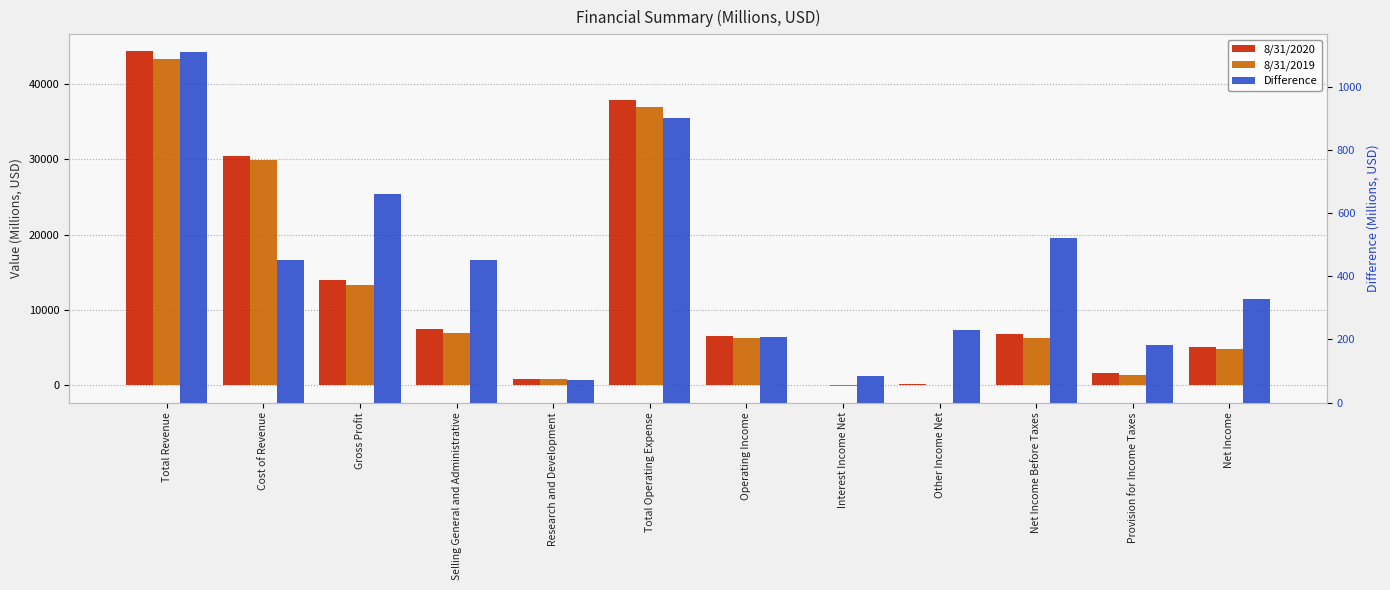

True or false: 8/31/2019 has a value of 6939.2 at Net Income.

False